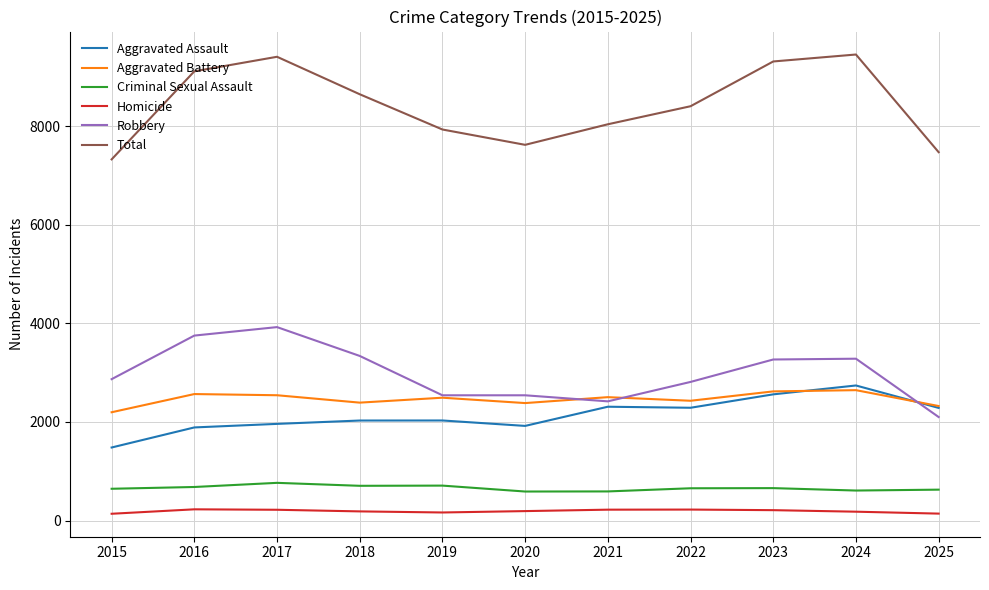

At 2016, list the series in order from smallest to largest.

Homicide, Criminal Sexual Assault, Aggravated Assault, Aggravated Battery, Robbery, Total